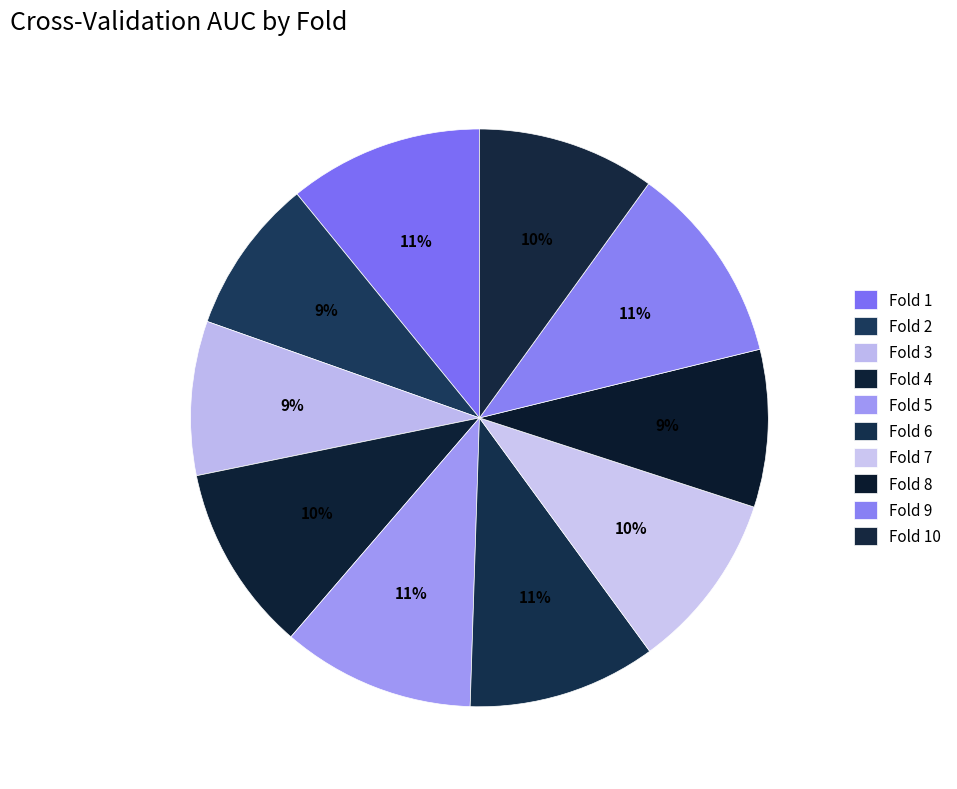

Count the number of slices in the pie.

10